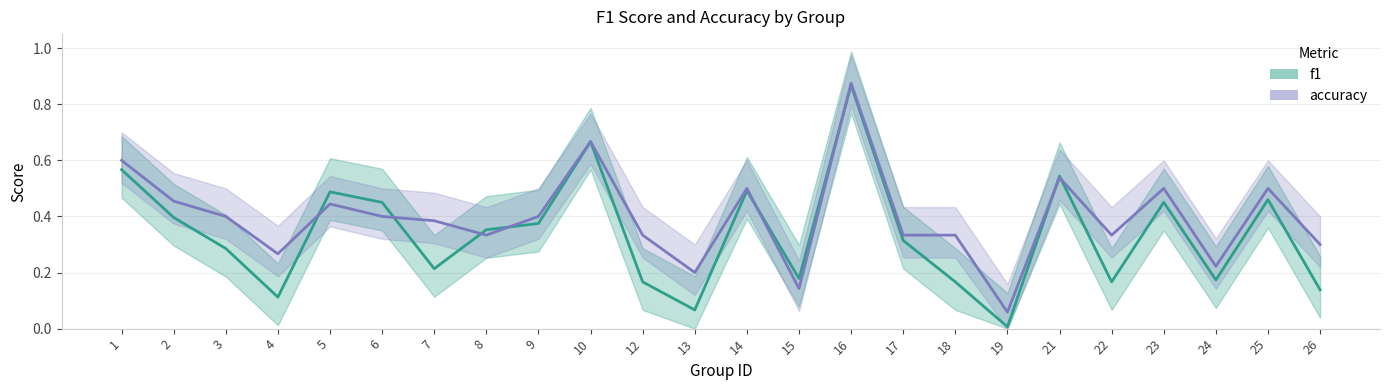

How many categories are shown in the chart?

24